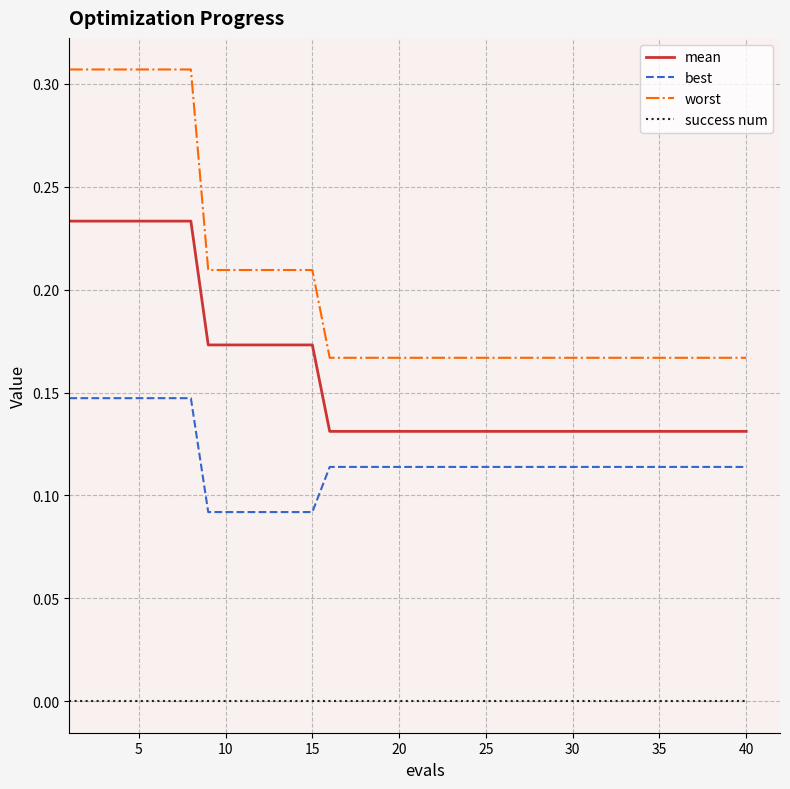

List the series in order of their overall mean, highest first.

worst, mean, best, success num